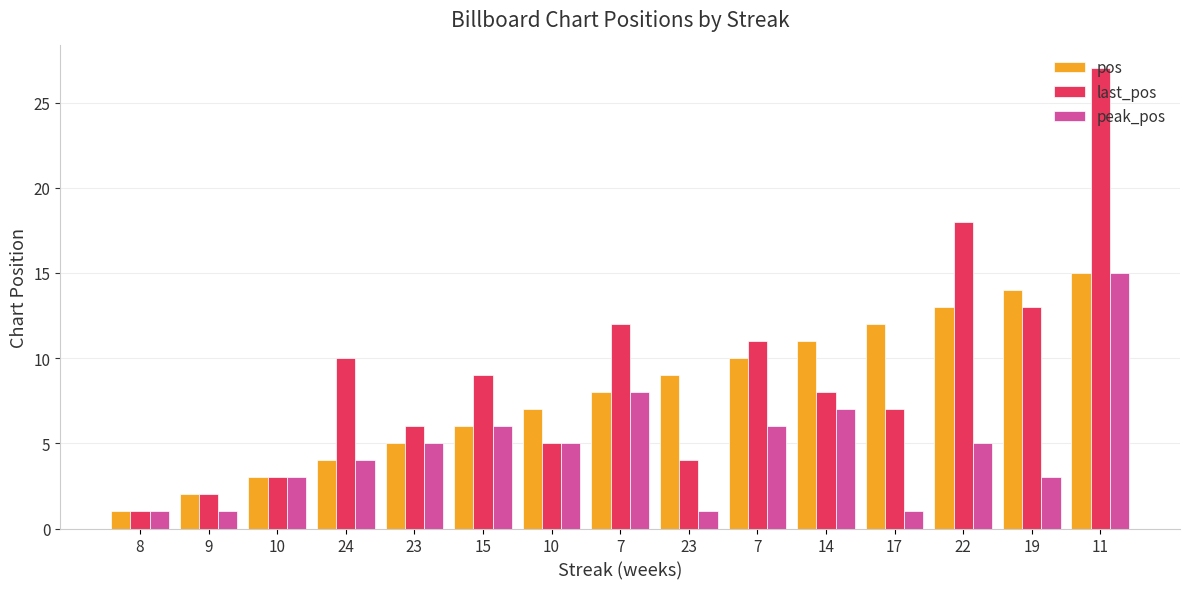

Rank the categories by peak_pos value from highest to lowest.

11, 7, 14, 15, 7, 23, 10, 22, 24, 10, 19, 8, 9, 23, 17